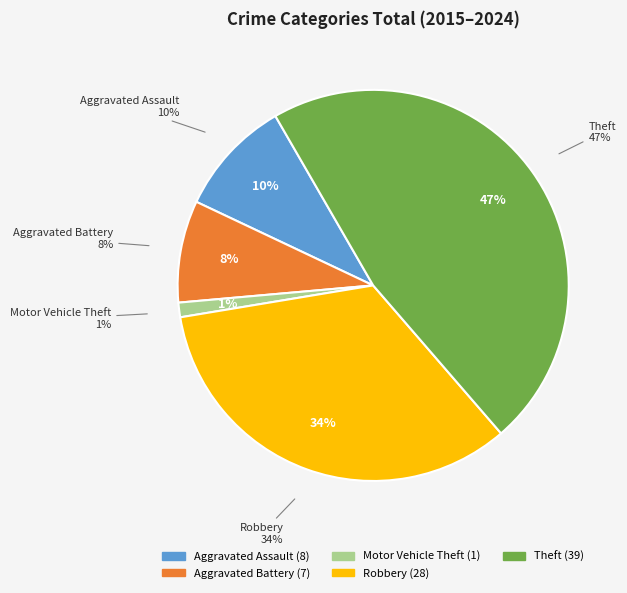

How many segments does this pie chart have?

5